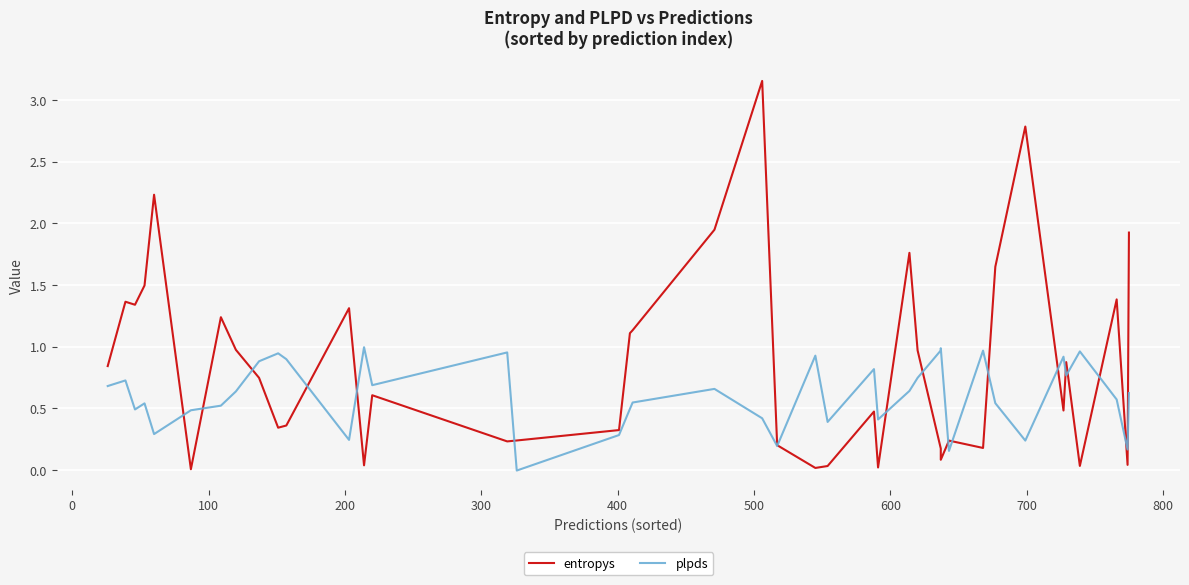

Which series has the largest range (max minus min)?

entropys